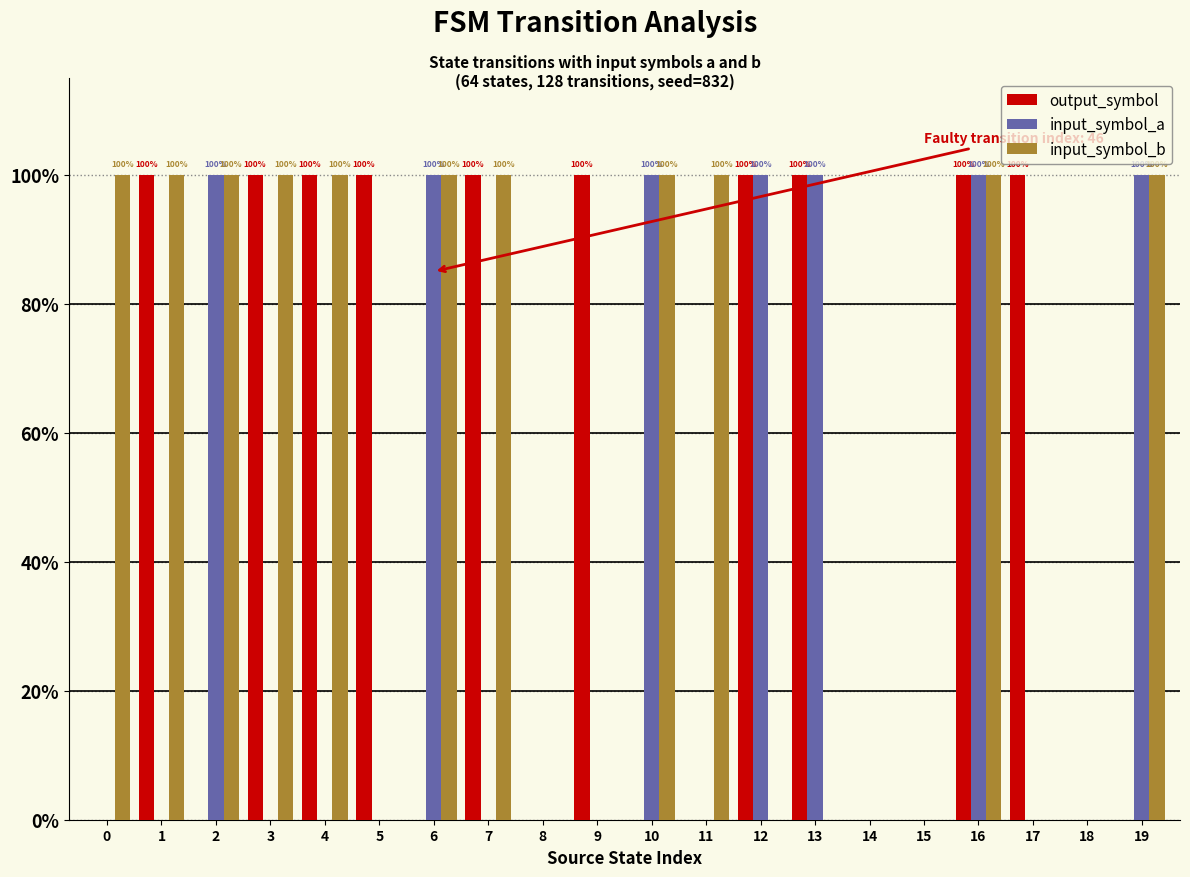

How many input_symbol_b values are between 0 and 1?

20